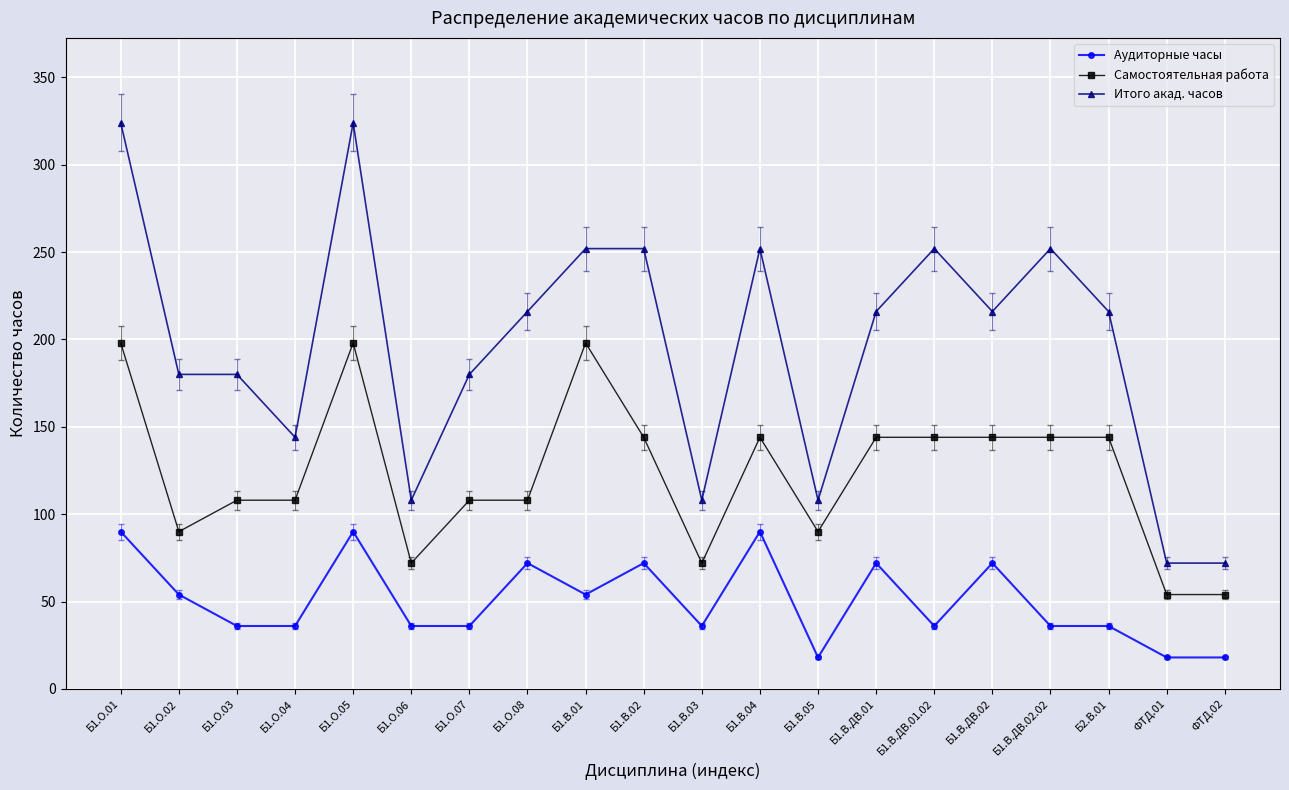

Reading left to right, what are all the values shown in this chart?

Аудиторные часы: Б1.О.01=90	Б1.О.02=54	Б1.О.03=36	Б1.О.04=36	Б1.О.05=90	Б1.О.06=36	Б1.О.07=36	Б1.О.08=72	Б1.В.01=54	Б1.В.02=72	Б1.В.03=36	Б1.В.04=90	Б1.В.05=18	Б1.В.ДВ.01=72	Б1.В.ДВ.01.02=36	Б1.В.ДВ.02=72	Б1.В.ДВ.02.02=36	Б2.В.01=36	ФТД.01=18	ФТД.02=18
Самостоятельная работа: Б1.О.01=198	Б1.О.02=90	Б1.О.03=108	Б1.О.04=108	Б1.О.05=198	Б1.О.06=72	Б1.О.07=108	Б1.О.08=108	Б1.В.01=198	Б1.В.02=144	Б1.В.03=72	Б1.В.04=144	Б1.В.05=90	Б1.В.ДВ.01=144	Б1.В.ДВ.01.02=144	Б1.В.ДВ.02=144	Б1.В.ДВ.02.02=144	Б2.В.01=144	ФТД.01=54	ФТД.02=54
Итого акад. часов: Б1.О.01=324	Б1.О.02=180	Б1.О.03=180	Б1.О.04=144	Б1.О.05=324	Б1.О.06=108	Б1.О.07=180	Б1.О.08=216	Б1.В.01=252	Б1.В.02=252	Б1.В.03=108	Б1.В.04=252	Б1.В.05=108	Б1.В.ДВ.01=216	Б1.В.ДВ.01.02=252	Б1.В.ДВ.02=216	Б1.В.ДВ.02.02=252	Б2.В.01=216	ФТД.01=72	ФТД.02=72